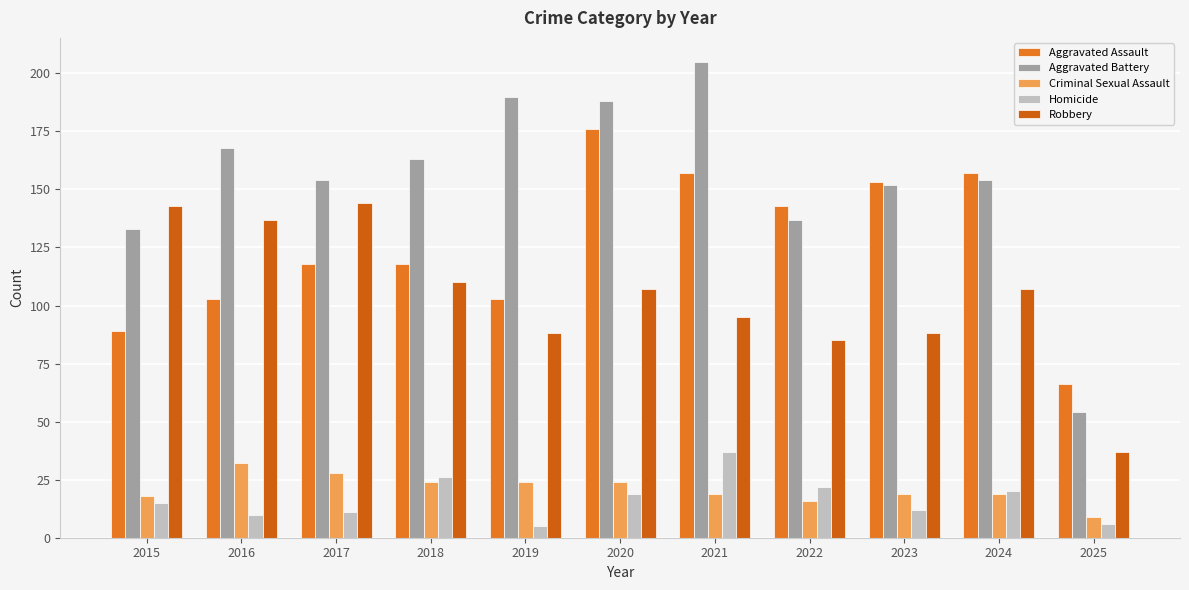

The value of Robbery at 2019 is 145. True or false?

False